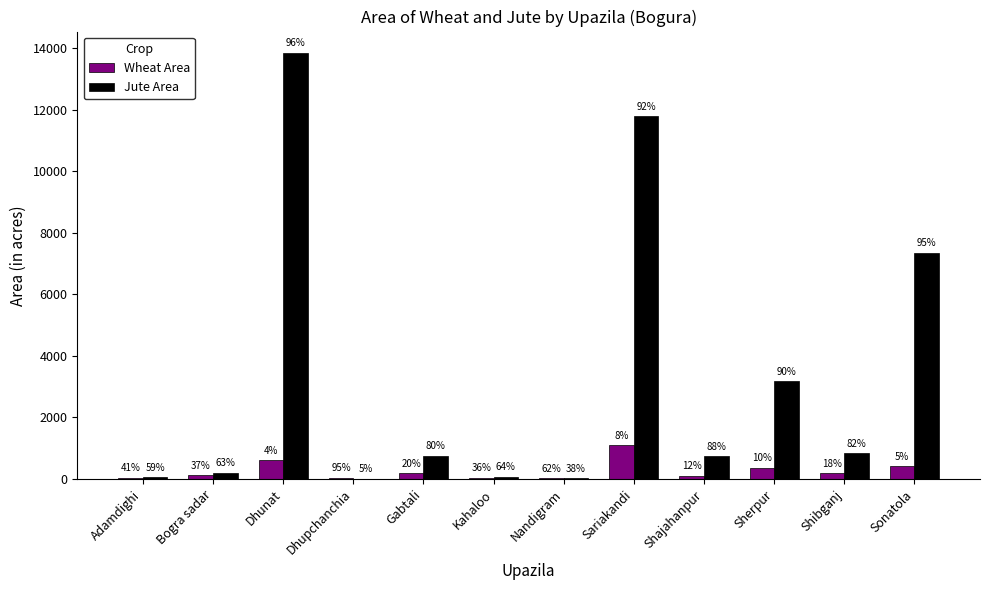

What are all the series names shown in the legend?

Wheat Area, Jute Area